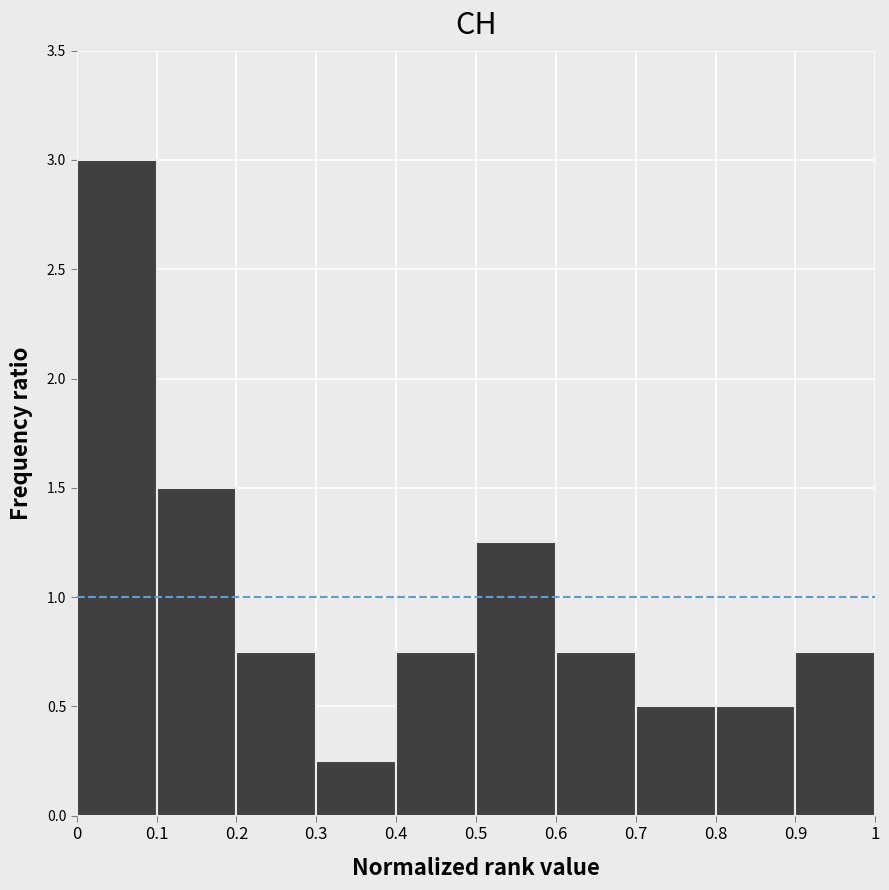

Over which range of the x-axis is the bar tallest?

0 to 0.1